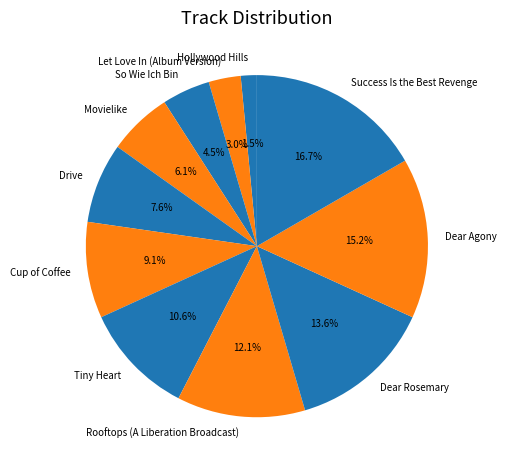

Does Dear Agony represent more than half of the total?

No